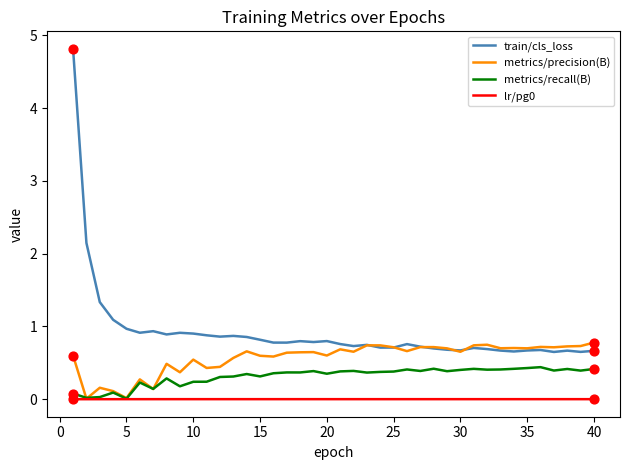

Which series has the largest total across all categories?

train/cls_loss